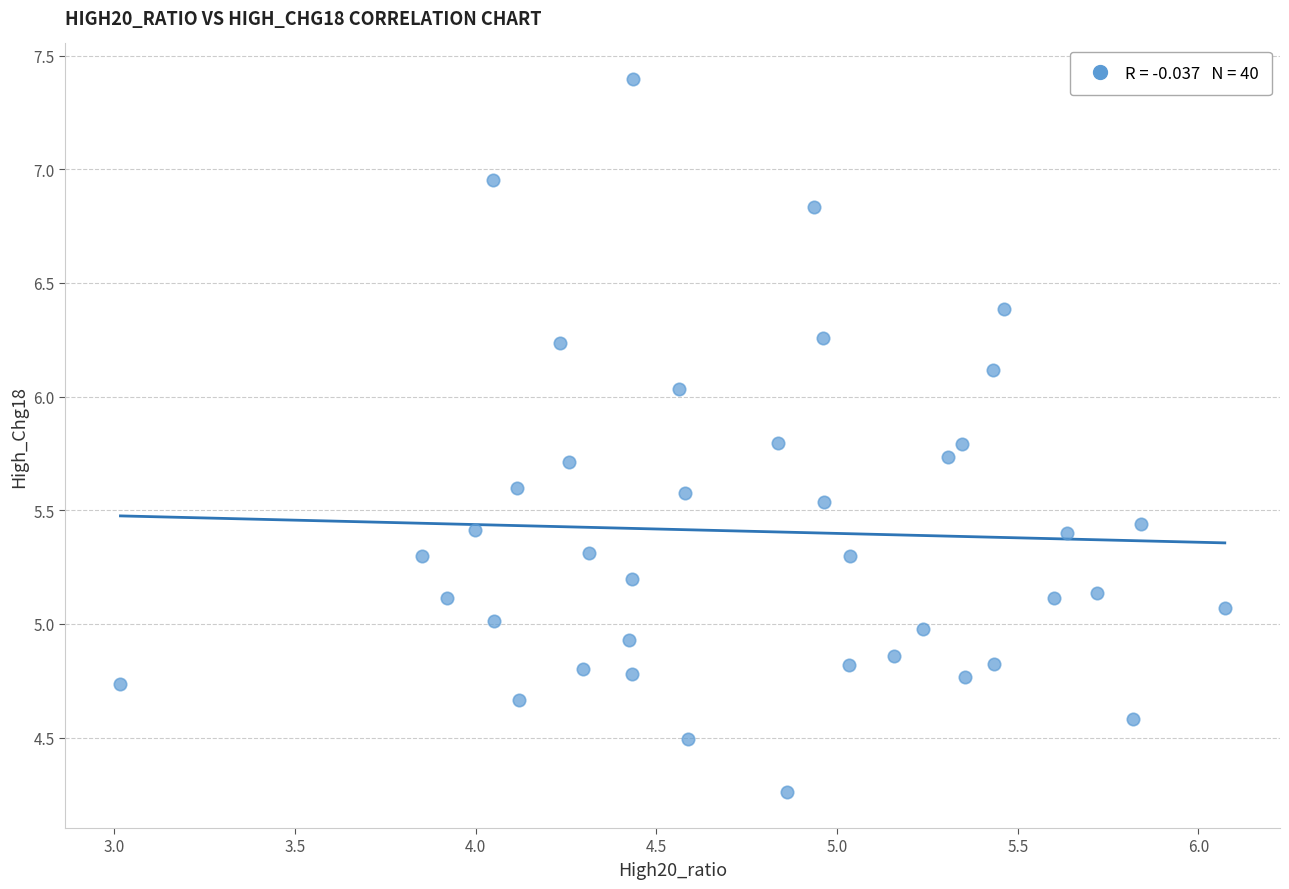

What is the range of Y values (max minus min)?

3.1